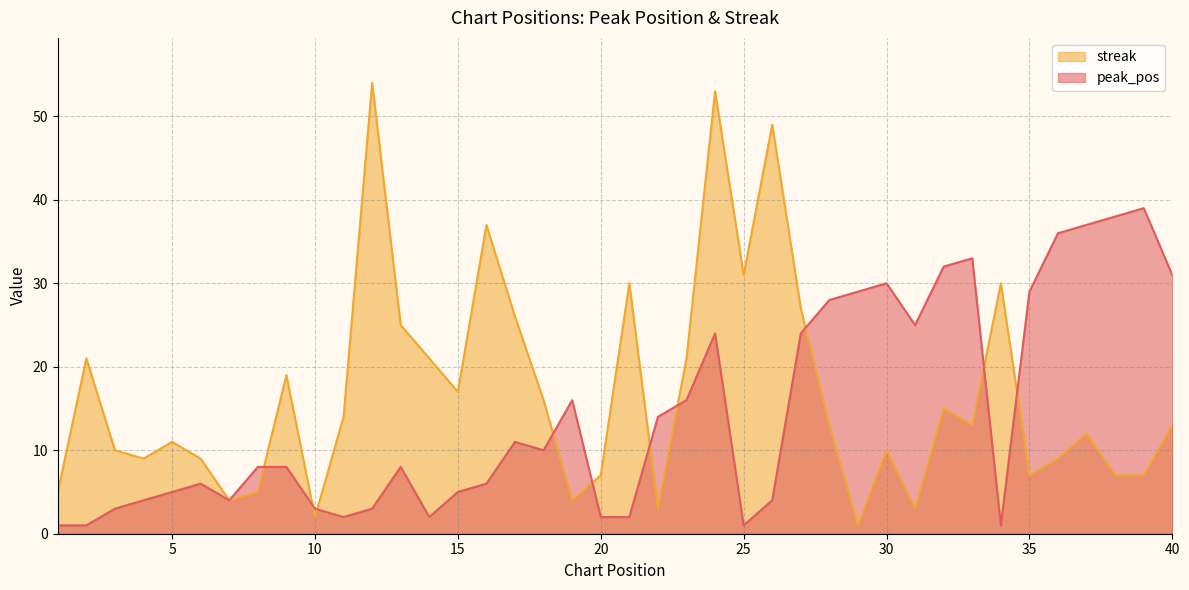

At how many categories does at least one series exceed 13?

31